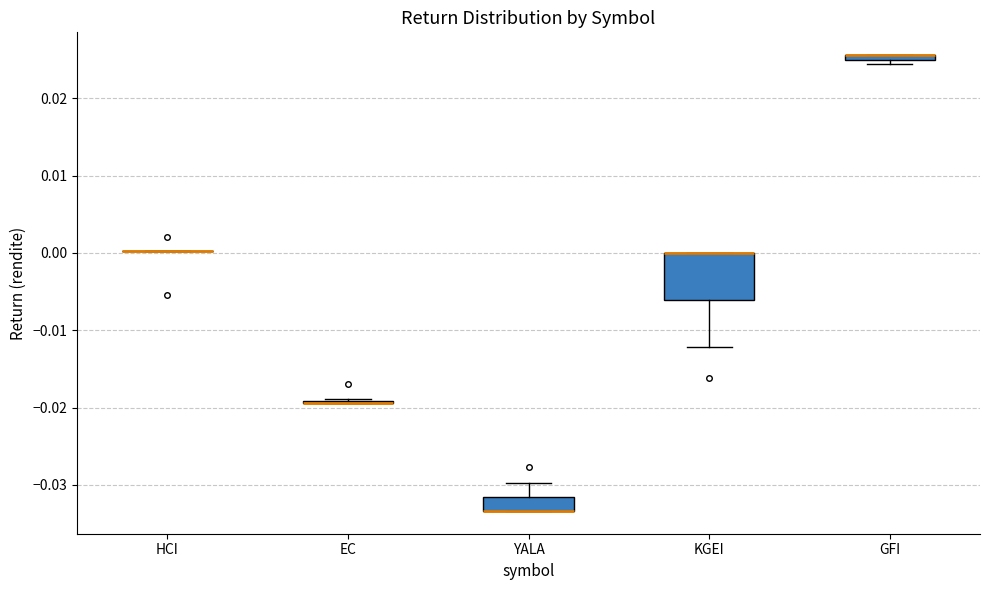

Where is the upper edge of the box for GFI on the y-axis? The values are not printed on the chart, so give them approximately, as read against the axis.

0.026